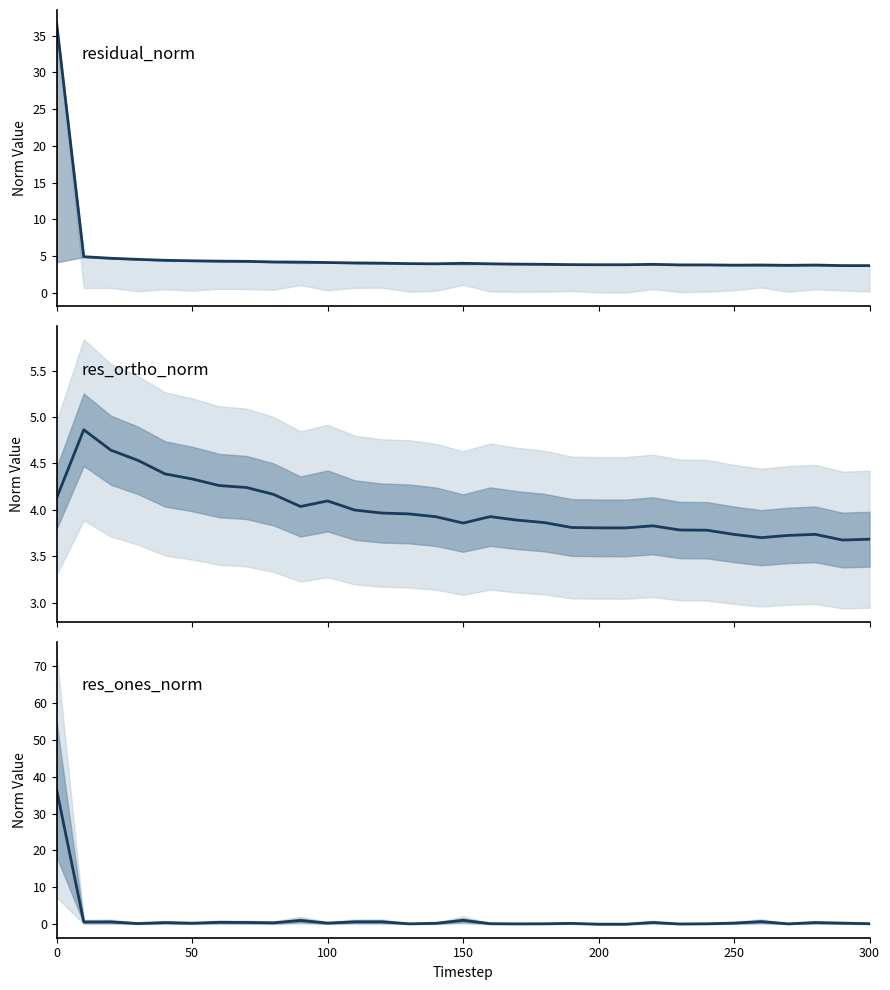

How many times do res_ortho_norm and res_ones_norm cross each other?

1